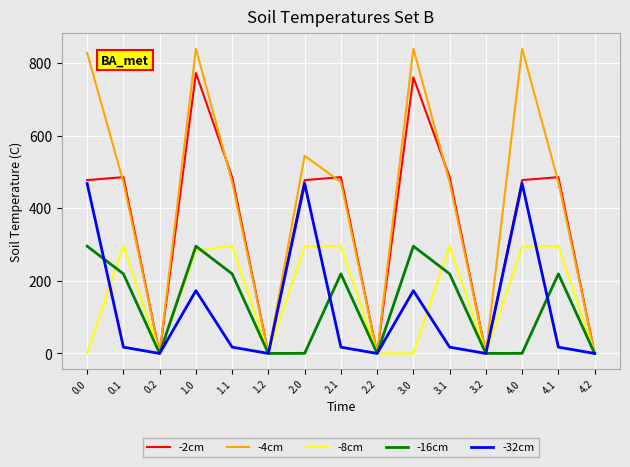

Which series has the largest total across all categories?

-4cm